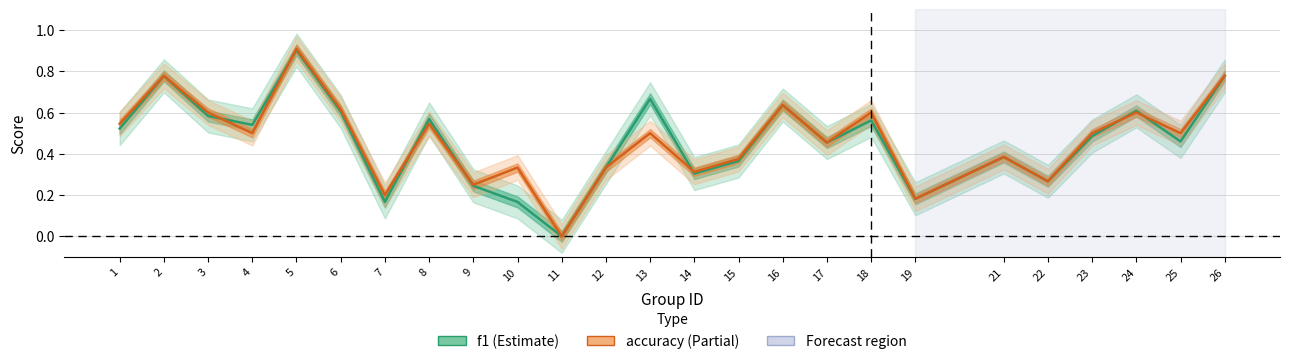

Reading right to left, list all the values displayed in this chart.

f1: 0.8	0.5	0.6	0.5	0.3	0.4	0.2	0.6	0.5	0.6	0.4	0.3	0.7	0.3	0.0	0.2	0.2	0.6	0.2	0.6	0.9	0.5	0.6	0.8	0.5
accuracy: 0.8	0.5	0.6	0.5	0.3	0.4	0.2	0.6	0.5	0.6	0.4	0.3	0.5	0.3	0.0	0.3	0.2	0.5	0.2	0.6	0.9	0.5	0.6	0.8	0.5